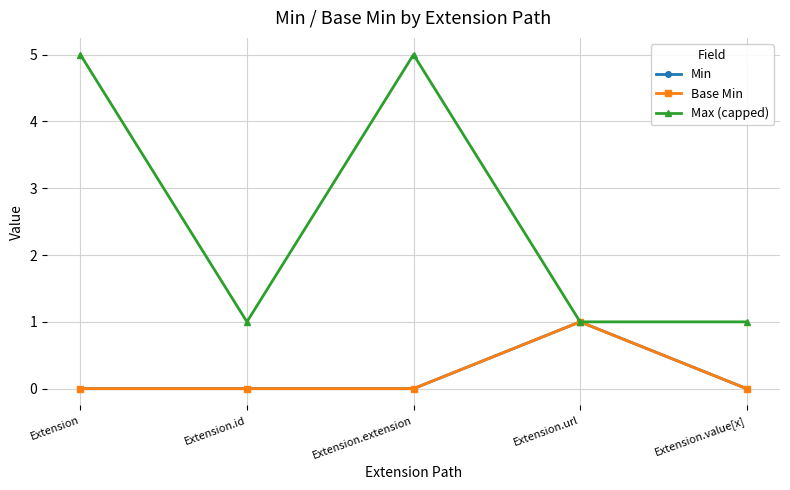

Is this an area chart (filled region under the line)?

No